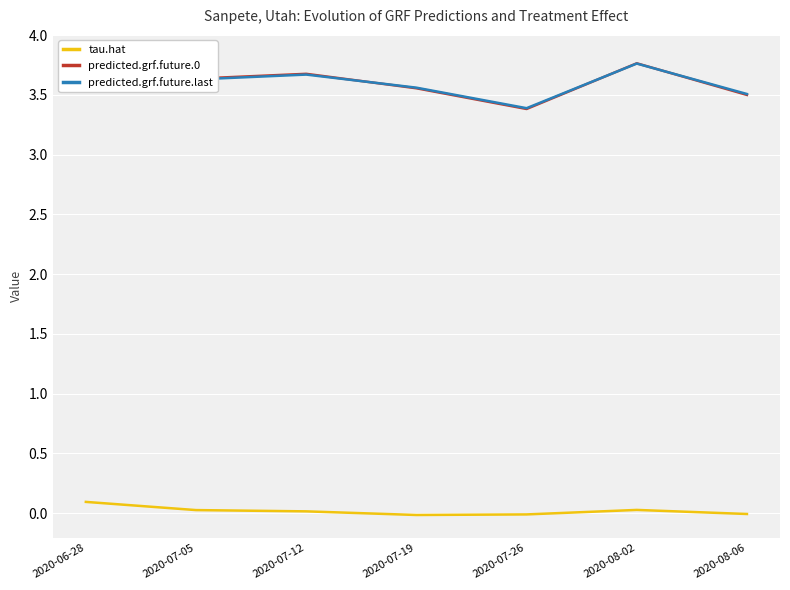

True or false: predicted.grf.future.0 and tau.hat intersect in this chart.

False